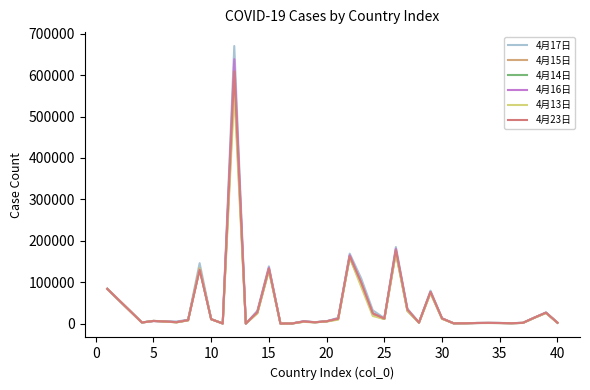

What is the greatest value displayed?

670316